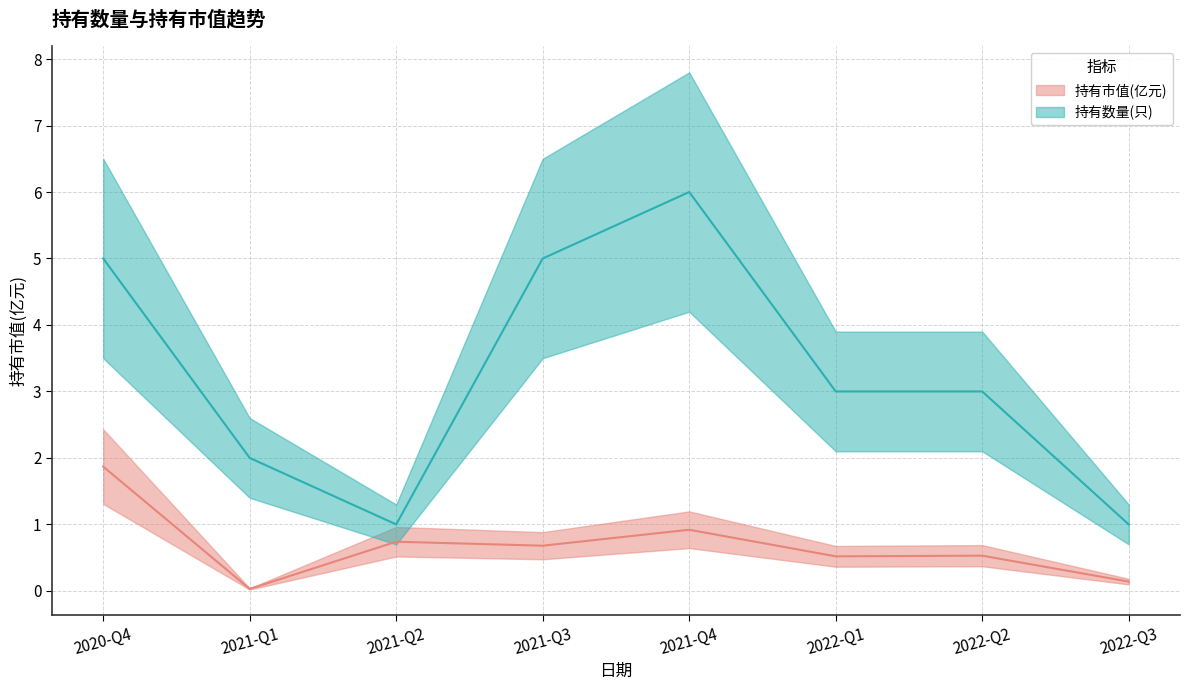

What are all the series names shown in the legend?

持有市值(亿元), 持有数量(只)